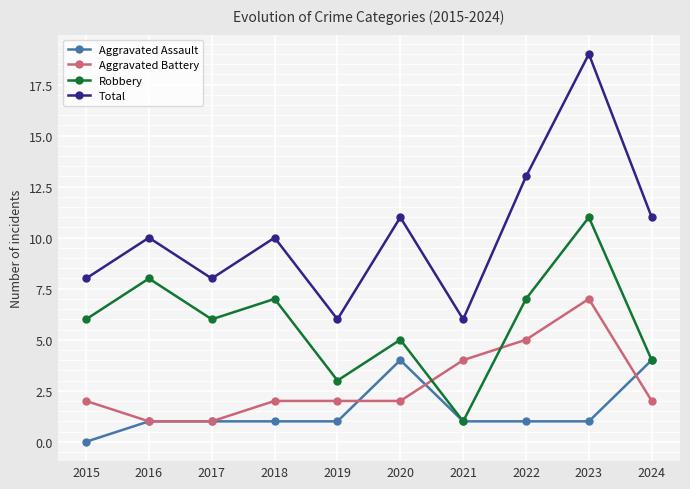

How many categories are shown in the chart?

10